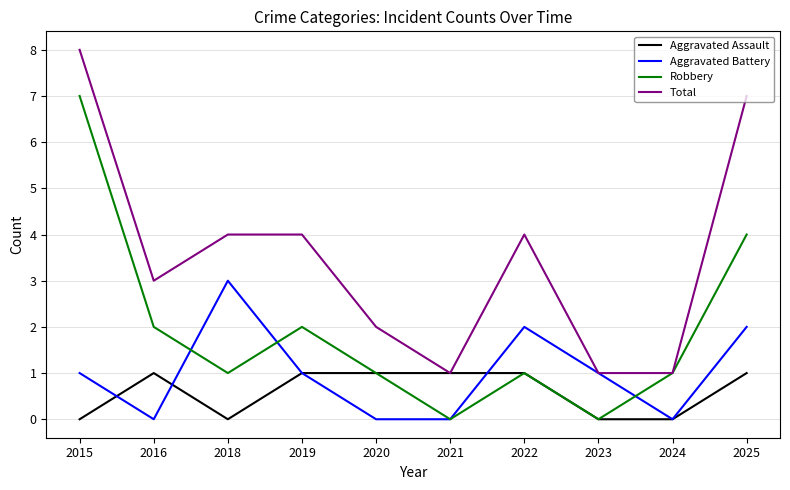

At which category does Aggravated Assault reach its first local valley?

2018